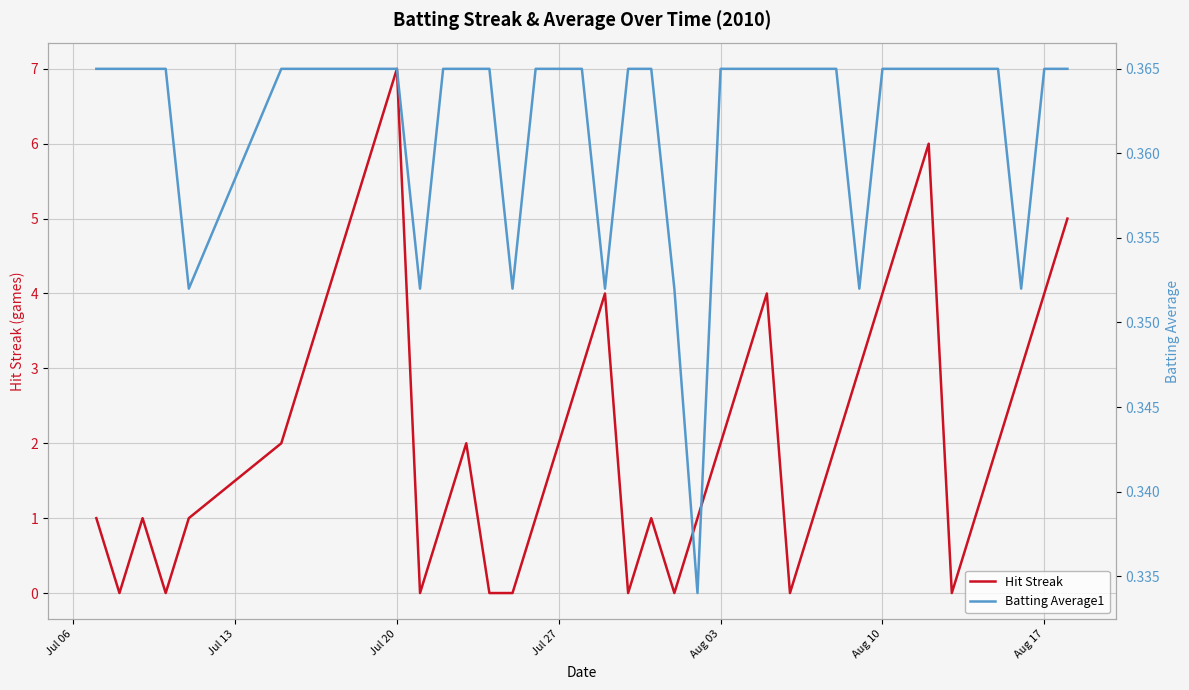

Which series has the largest total across all categories?

Hit Streak